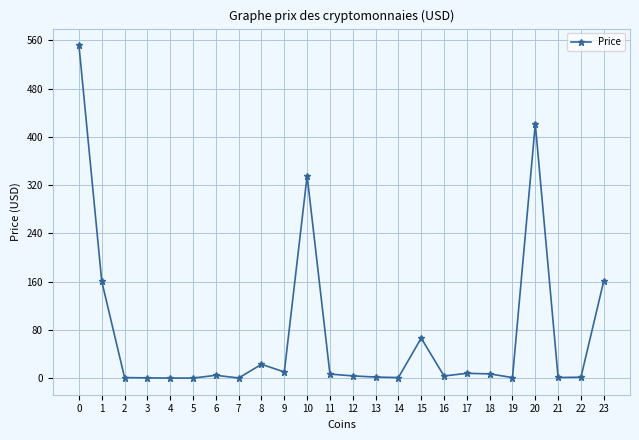

What is the greatest value displayed?

551.8